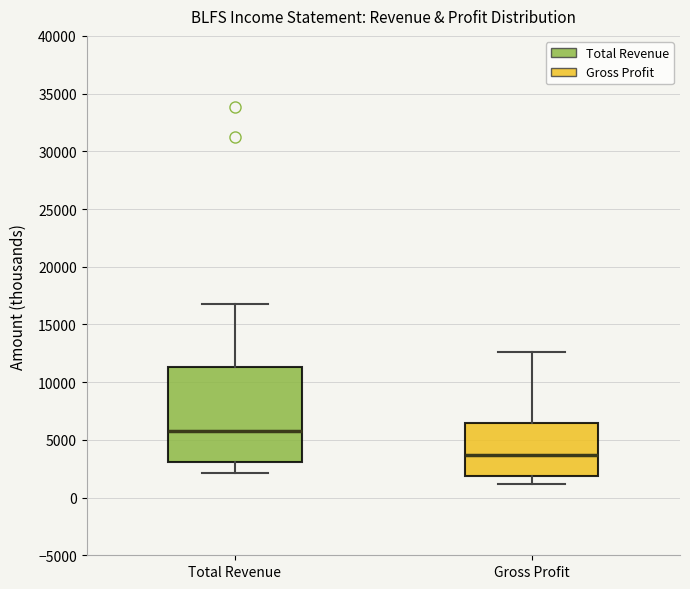

Which box has the highest median line?

Total Revenue